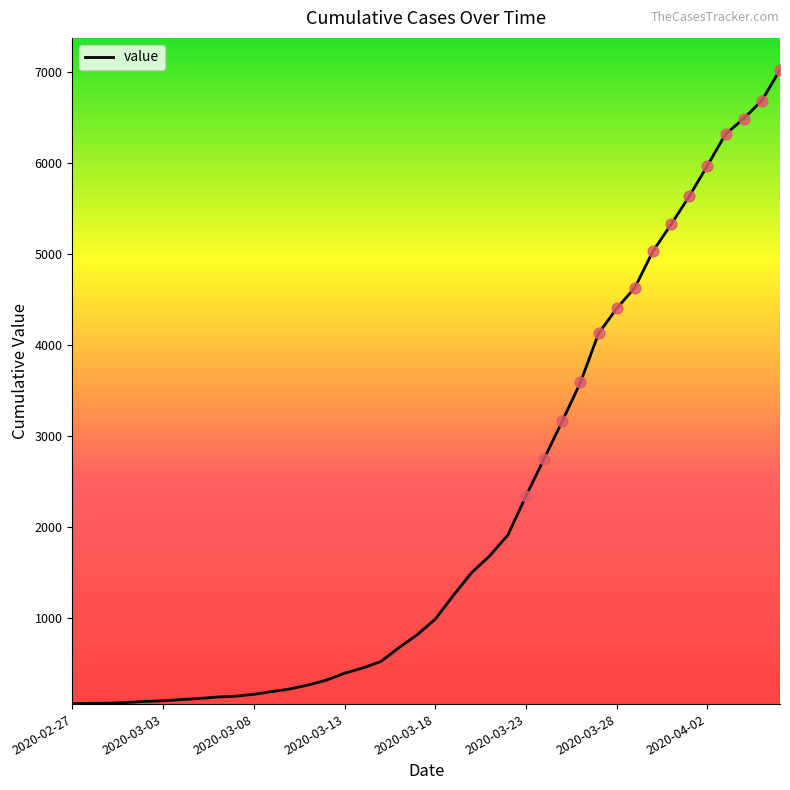

What is the difference between the maximum and minimum values?

6965